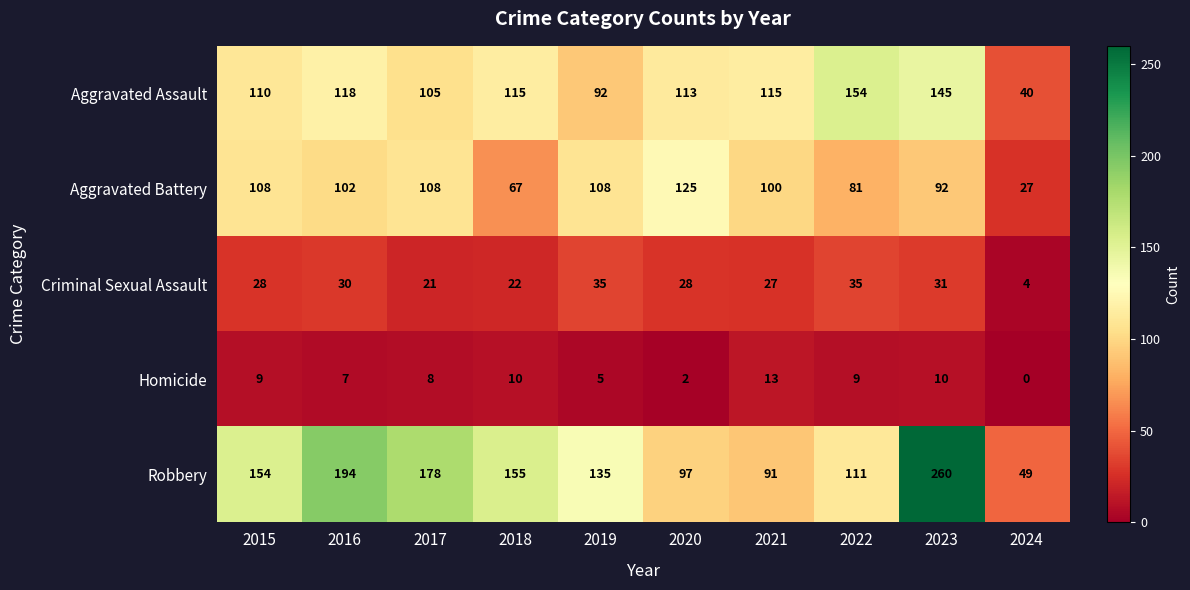

At 2024, list the series in order from smallest to largest.

Homicide, Criminal Sexual Assault, Aggravated Battery, Aggravated Assault, Robbery